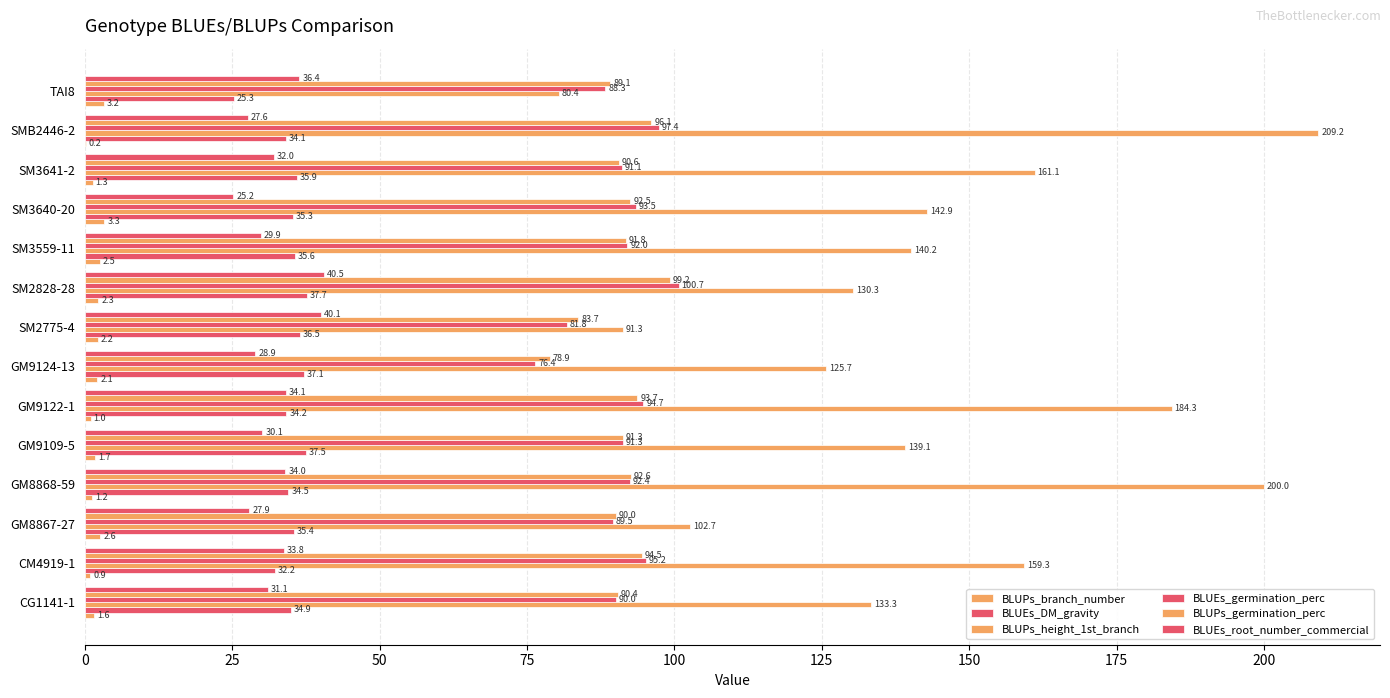

Which series has the largest total across all categories?

BLUPs_height_1st_branch